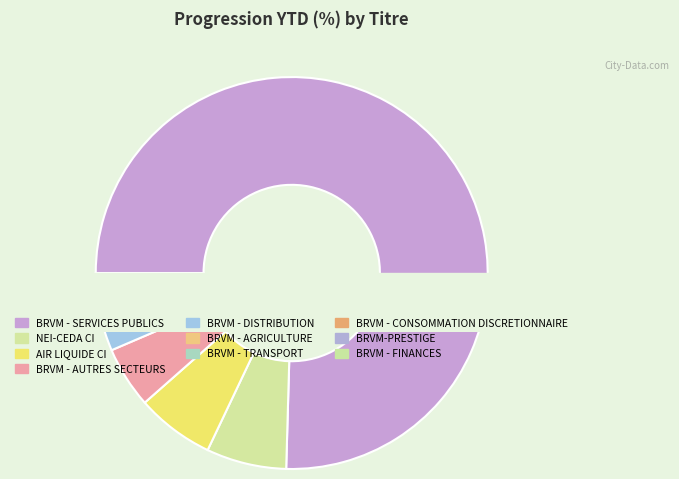

How many segments does this pie chart have?

10